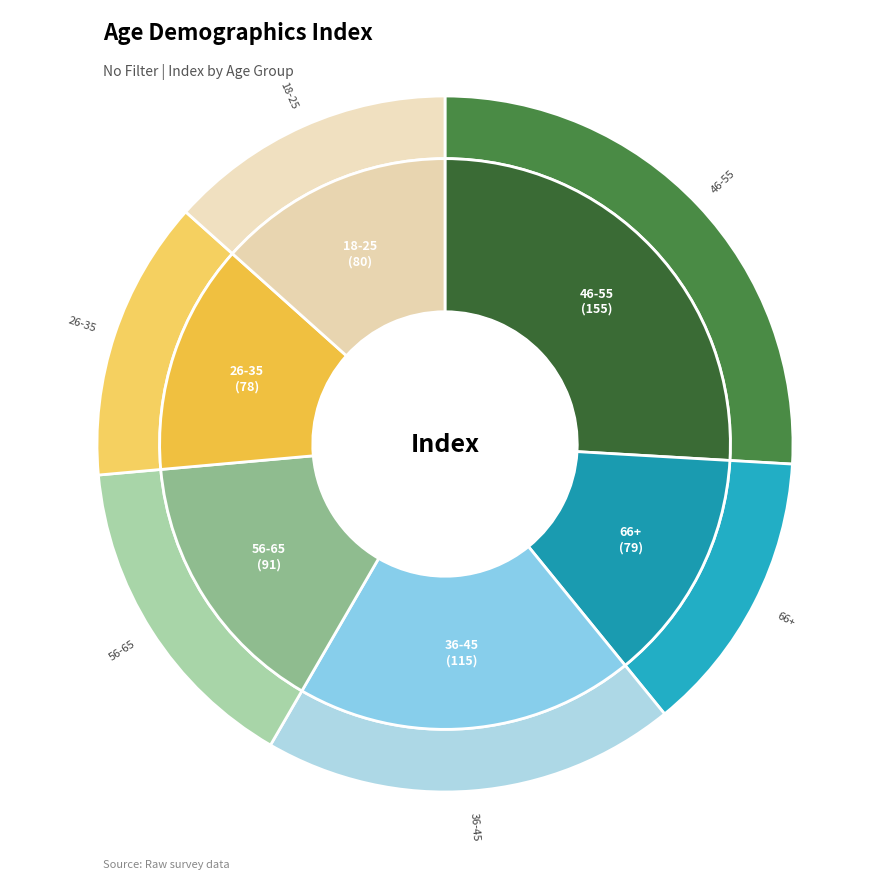

Does any single category account for the majority?

No